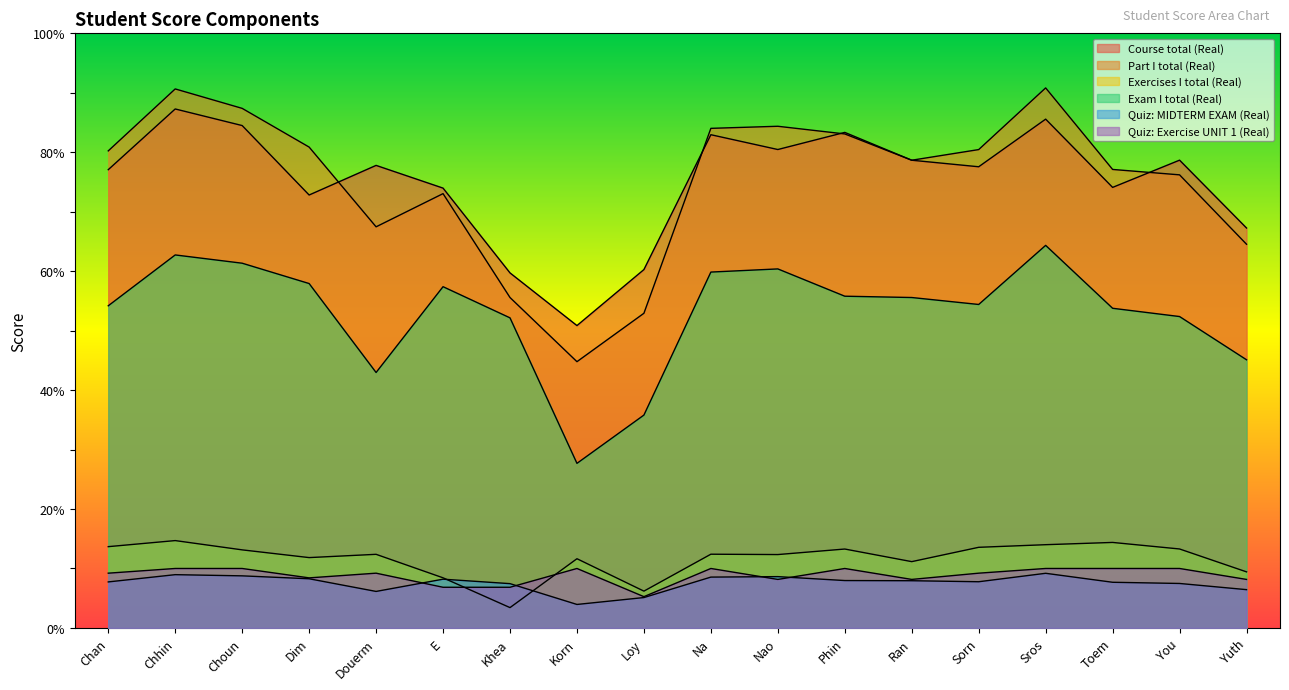

What is the difference between the second highest and second lowest values in the Exam I total (Real) series?

26.9